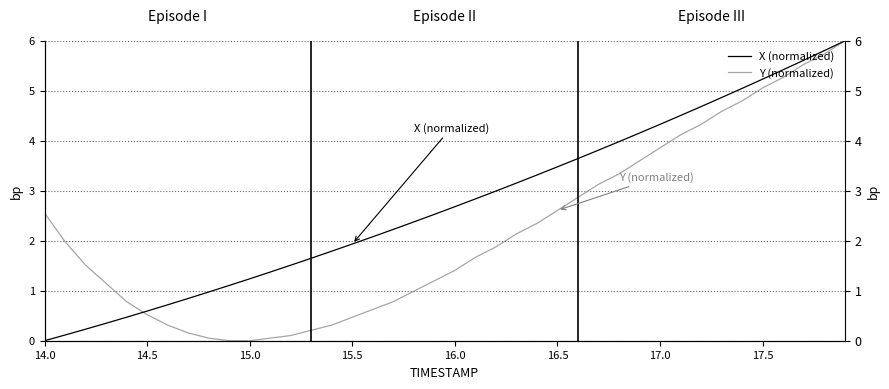

True or false: Y (normalized) has more than 1 points higher than both neighbors.

False